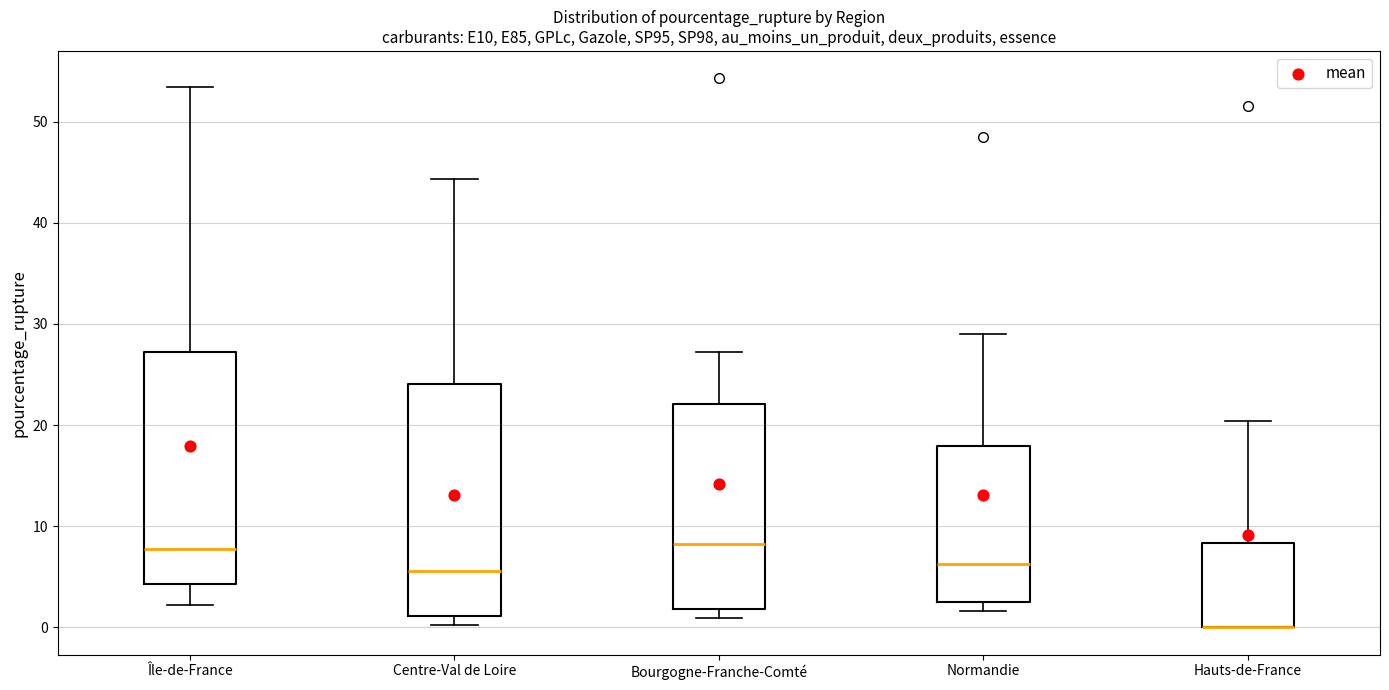

Reading left to right, transcribe this box plot: for each box, give where its median line is, the range the box spans, and where its two whiskers end, as read against the y-axis. The values are not printed on the chart, so give them approximately, as read against the axis.

Île-de-France: median 8, box 4 to 27, whiskers 2 to 53
Centre-Val de Loire: median 6, box 1 to 24, whiskers 0 to 44
Bourgogne-Franche-Comté: median 8, box 2 to 22, whiskers 1 to 27
Normandie: median 6, box 2 to 18, whiskers 2 (just below the box's lower edge) to 29
Hauts-de-France: median 0 (drawn on the box's lower edge), box 0 to 8, whiskers 0 to 20